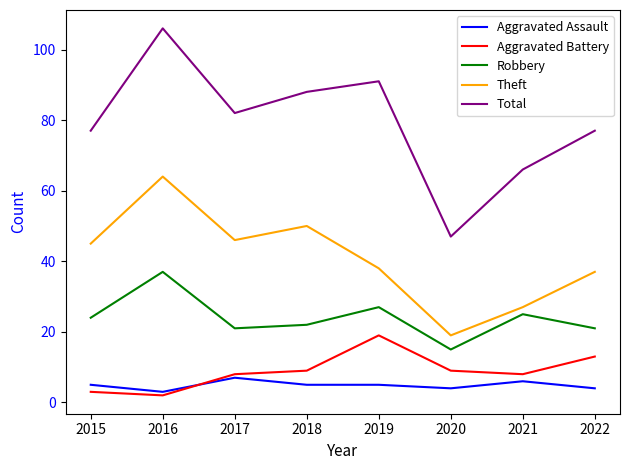

At how many categories does at least one series exceed 50?

7